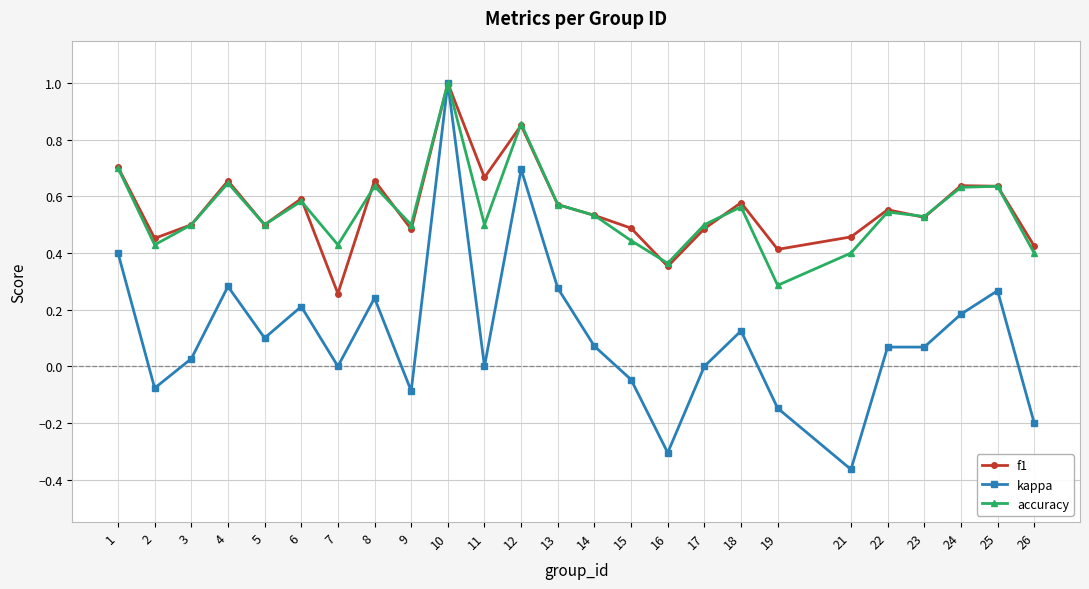

What is the greatest value displayed?

1.0